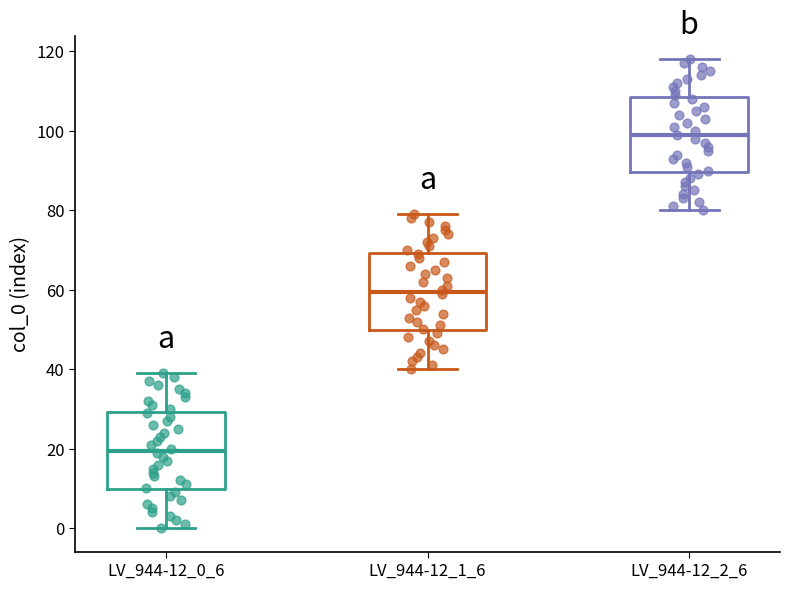

Reading left to right, read every box against the y-axis: the position of its median line, the range the box covers, and the ends of its whiskers. The values are not printed on the chart, so give them approximately, as read against the axis.

LV_944-12_0_6: median 20, box 10 to 30, whiskers 0 to 40
LV_944-12_1_6: median 60, box 50 to 70, whiskers 40 to 80
LV_944-12_2_6: median 100, box 90 to 108, whiskers 80 to 118